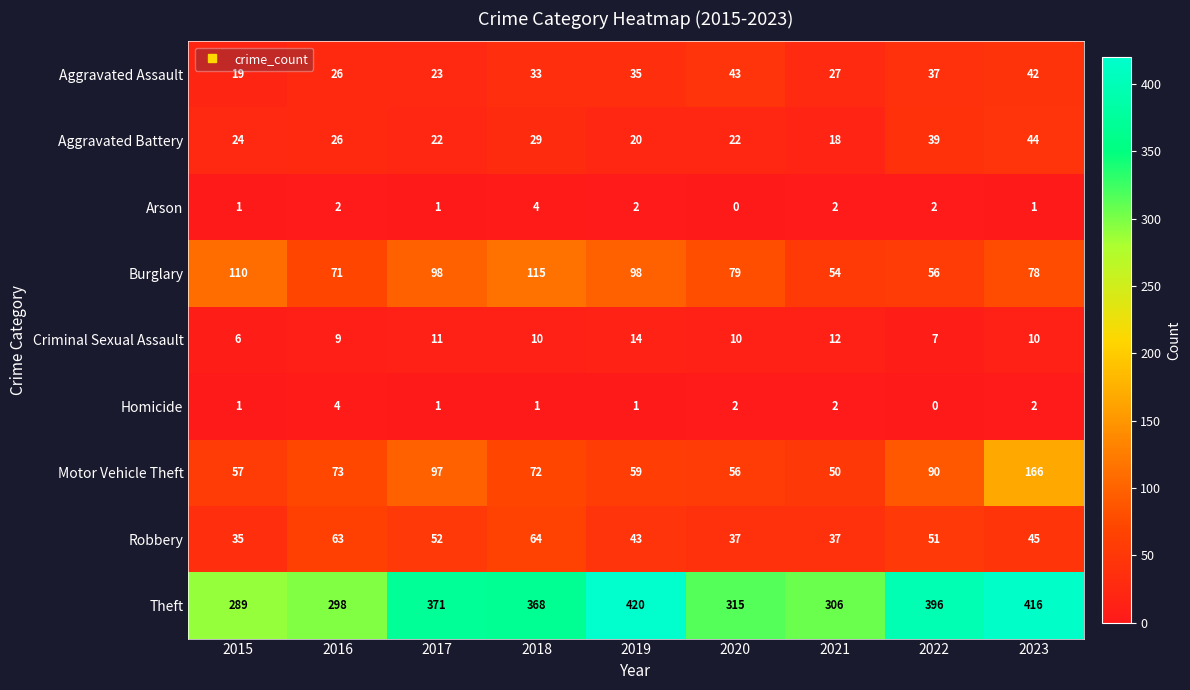

Which series has the largest total across all categories?

Theft